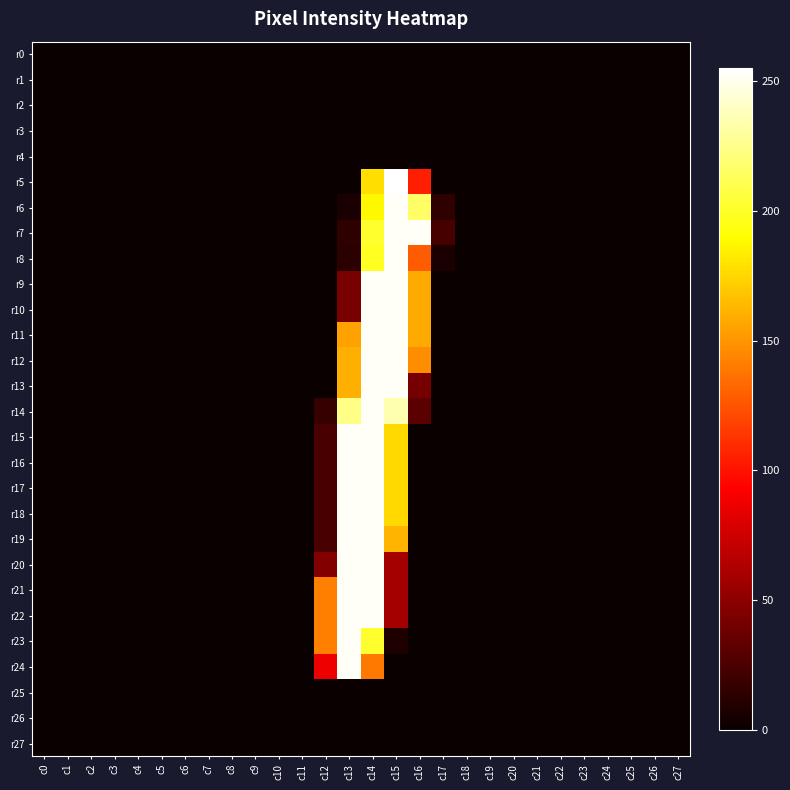

Which series has the largest range (max minus min)?

r5